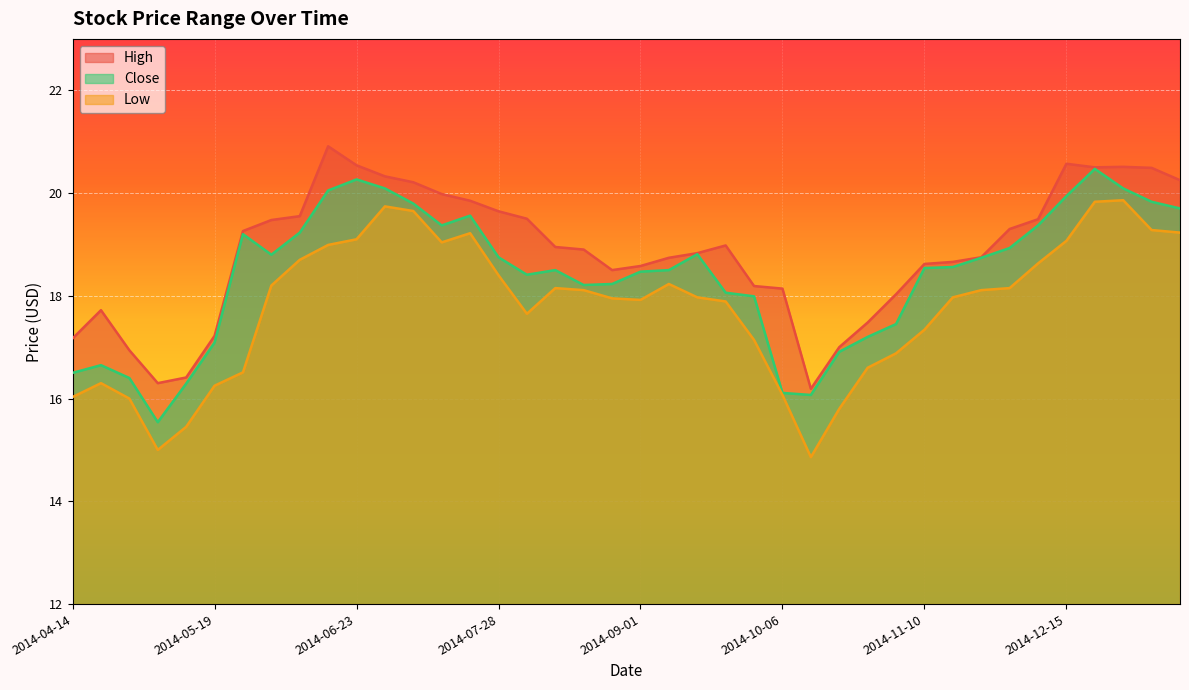

Is it true that High equals 10.6 at 2014-11-10?

False